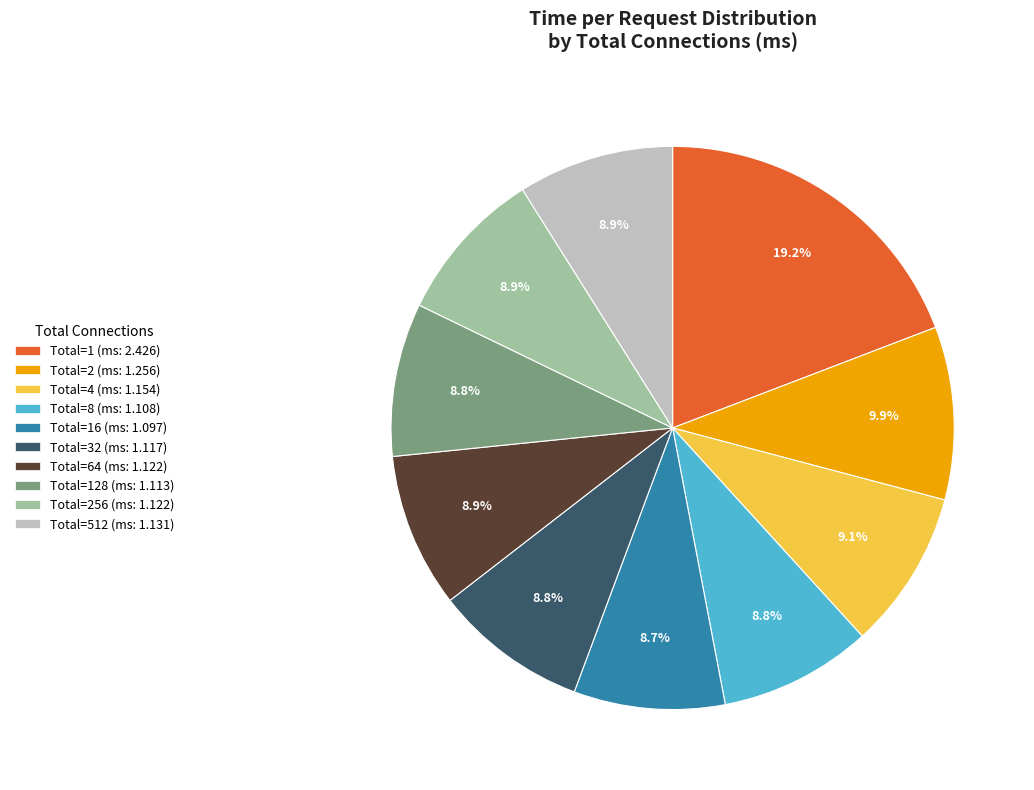

Does any single category account for the majority?

No